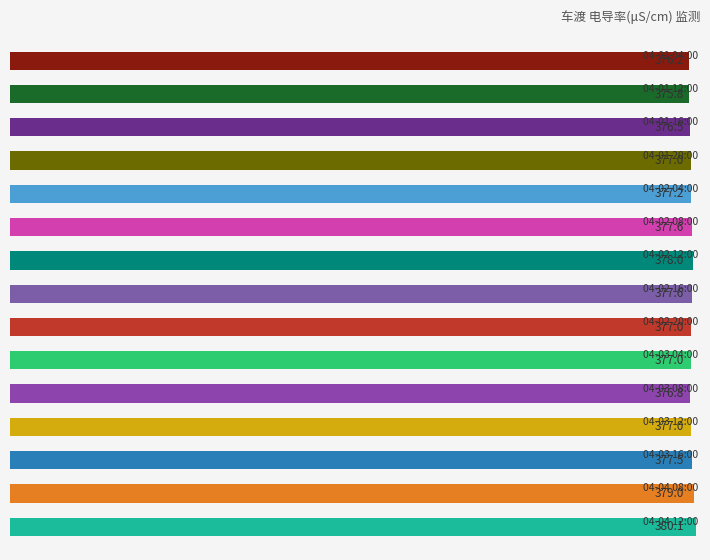

Reading top to bottom, extract all data points from this chart.

376.2	375.8	376.5	377.0	377.2	377.6	378.0	377.6	377.0	377.0	376.8	377.0	377.5	379.0	380.1